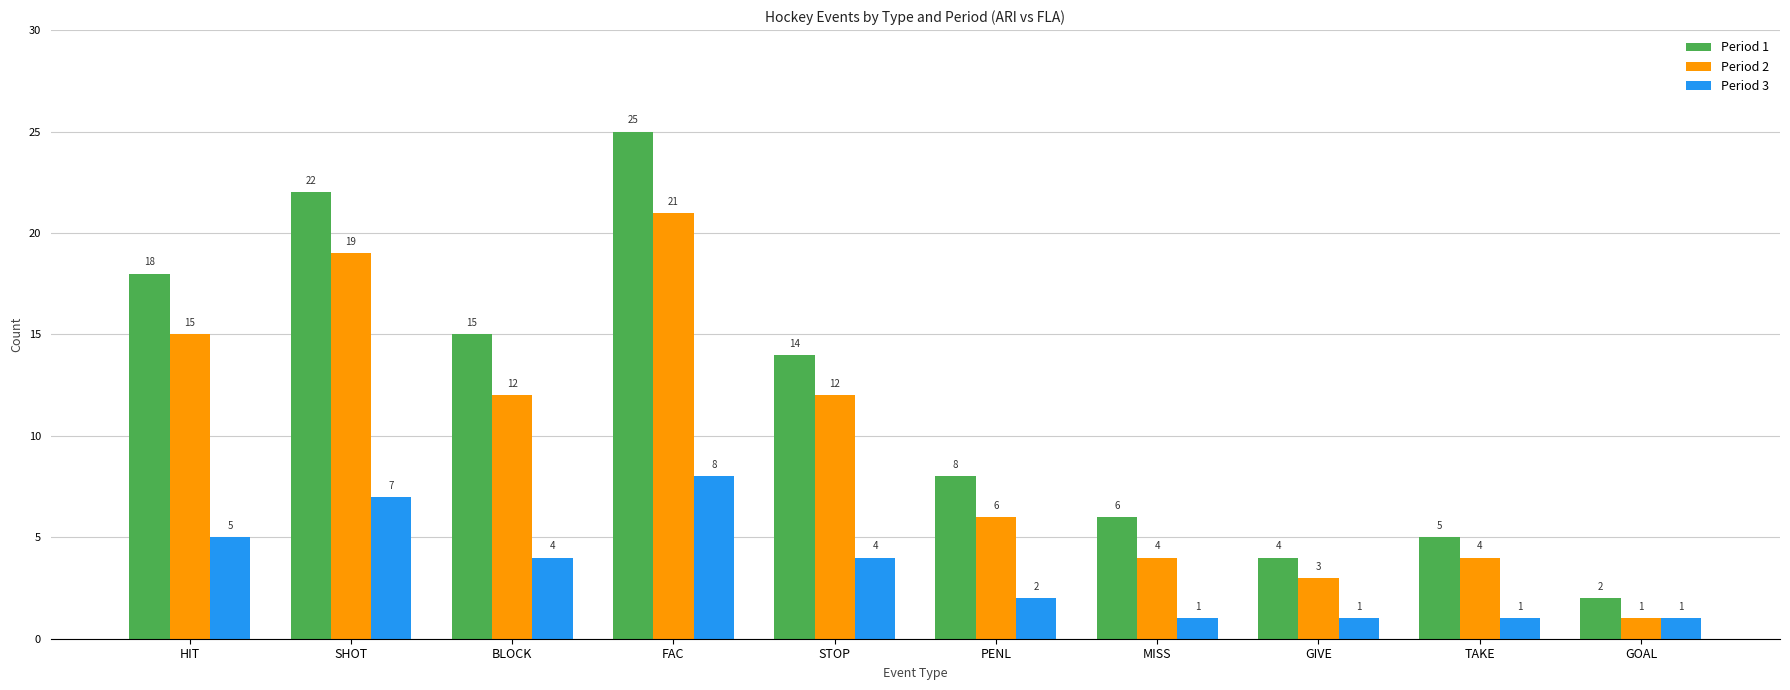

The value of Period 2 at GOAL is 0. True or false?

False